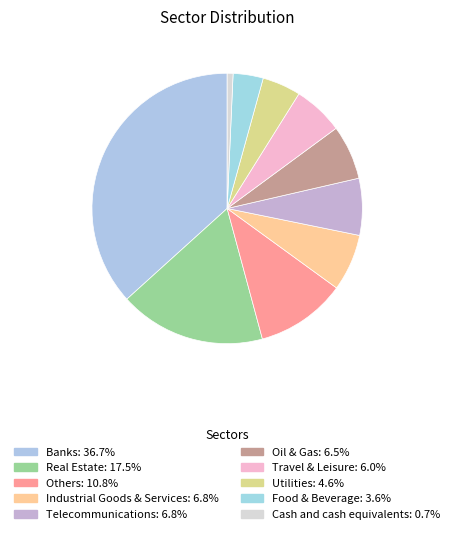

Is there a majority slice in this chart?

No